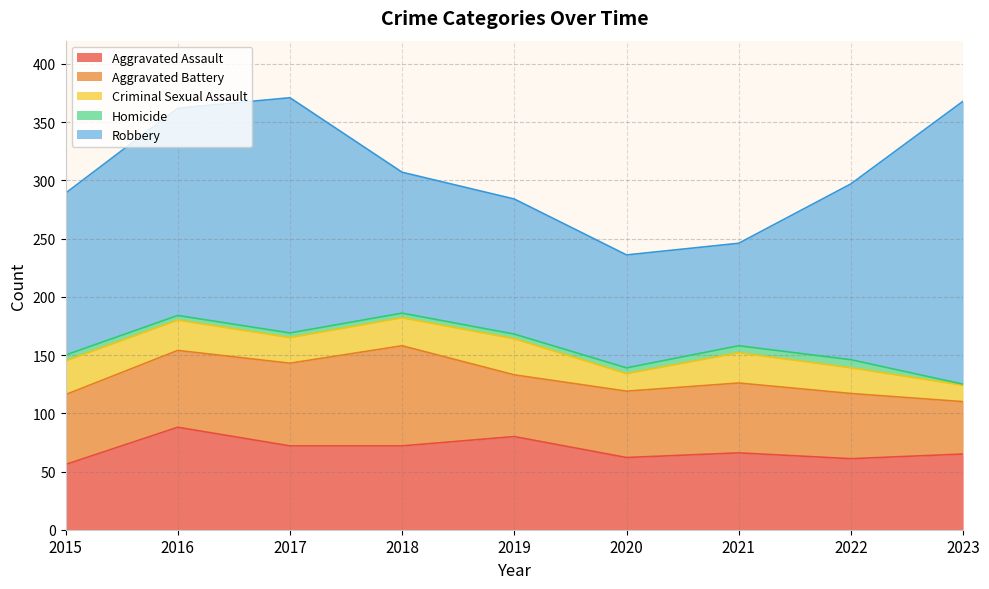

Reading right to left, what are all the values shown in this chart?

Aggravated Assault: 65	61	66	62	80	72	72	88	56
Aggravated Battery: 45	56	60	57	53	86	71	66	60
Criminal Sexual Assault: 14	22	26	15	31	24	22	26	29
Homicide: 1	7	6	5	4	4	4	4	5
Robbery: 243	151	88	97	116	121	202	178	139